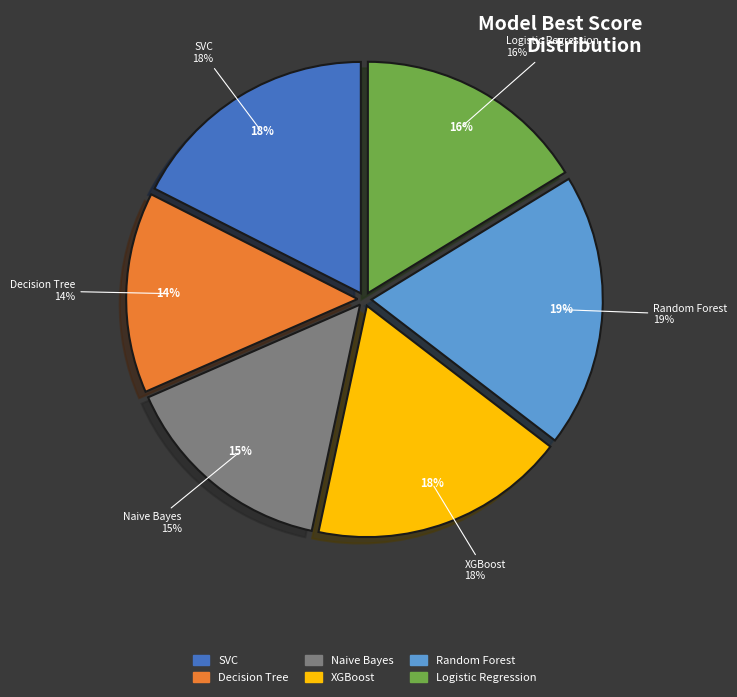

Which slice is the smallest?

decision_tree